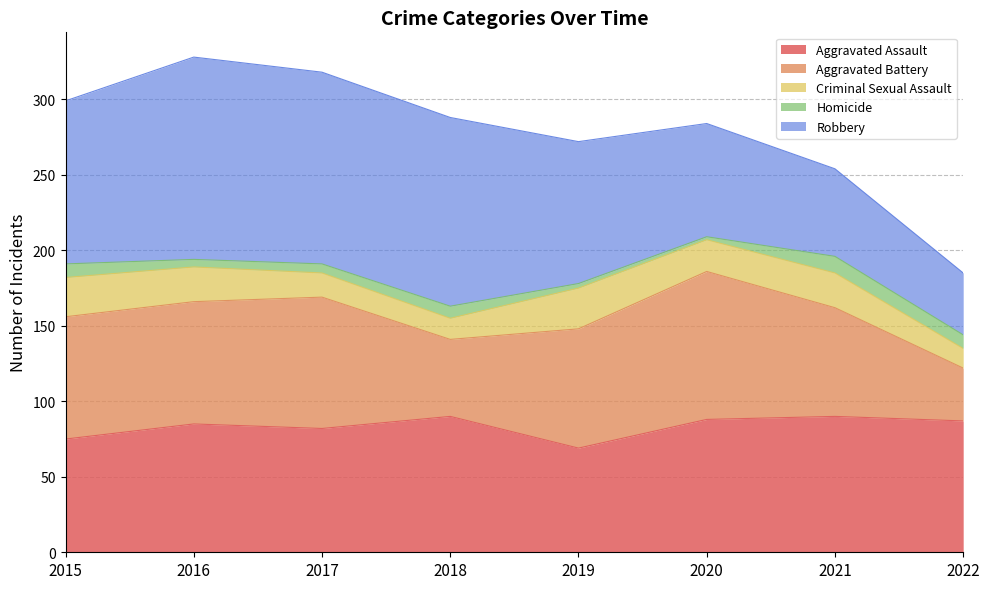

Which series has the largest total across all categories?

Robbery